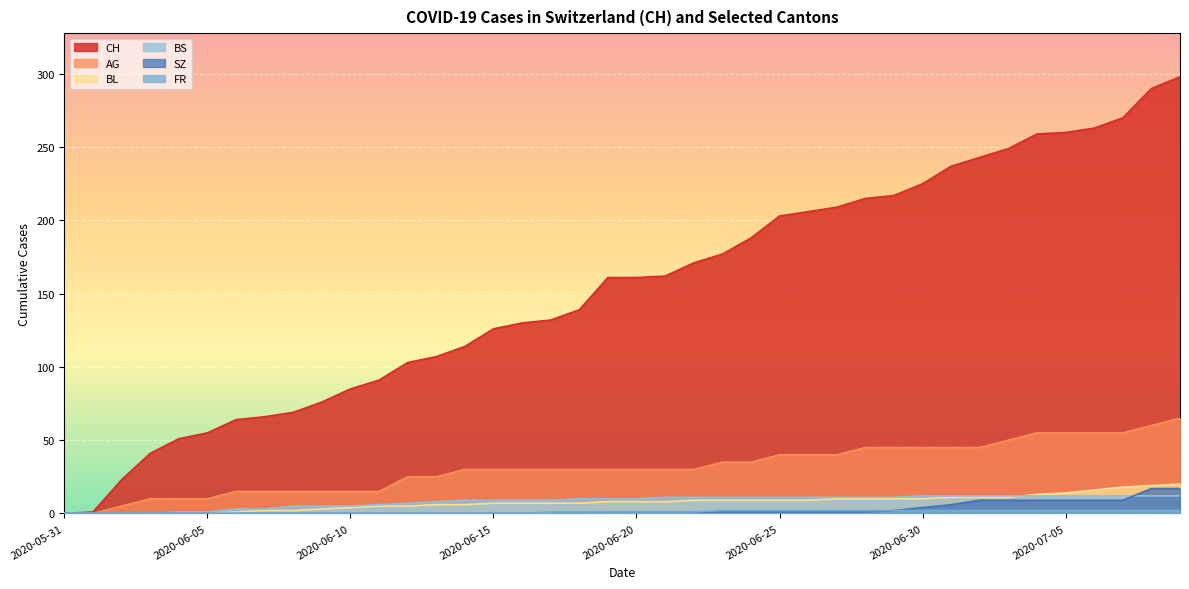

What is the maximum value shown in the chart?

298